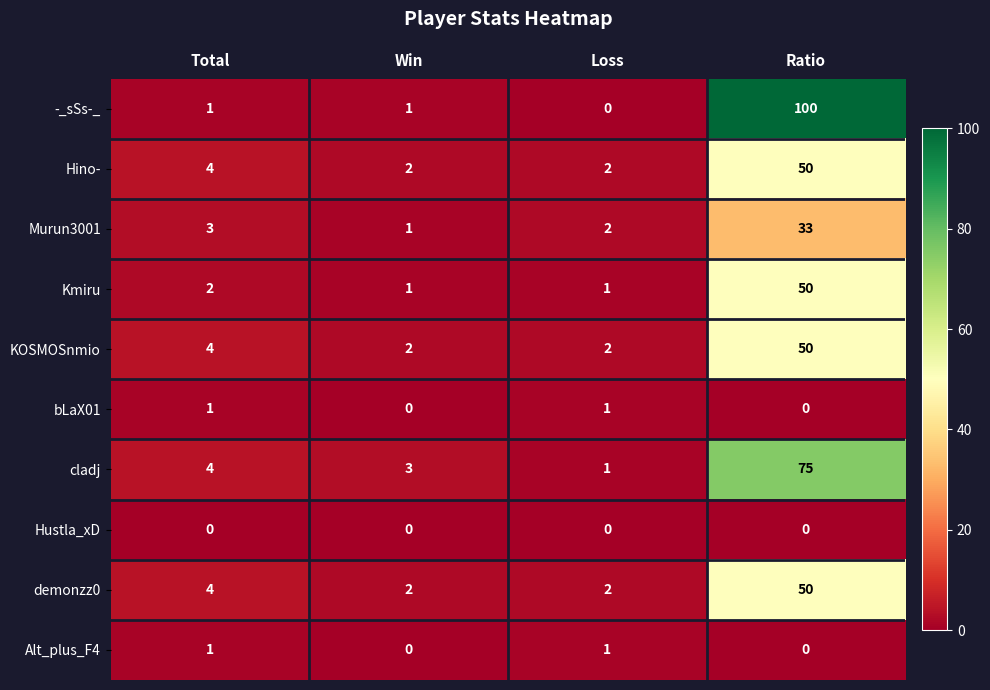

Which series has the largest range (max minus min)?

-_sSs-_